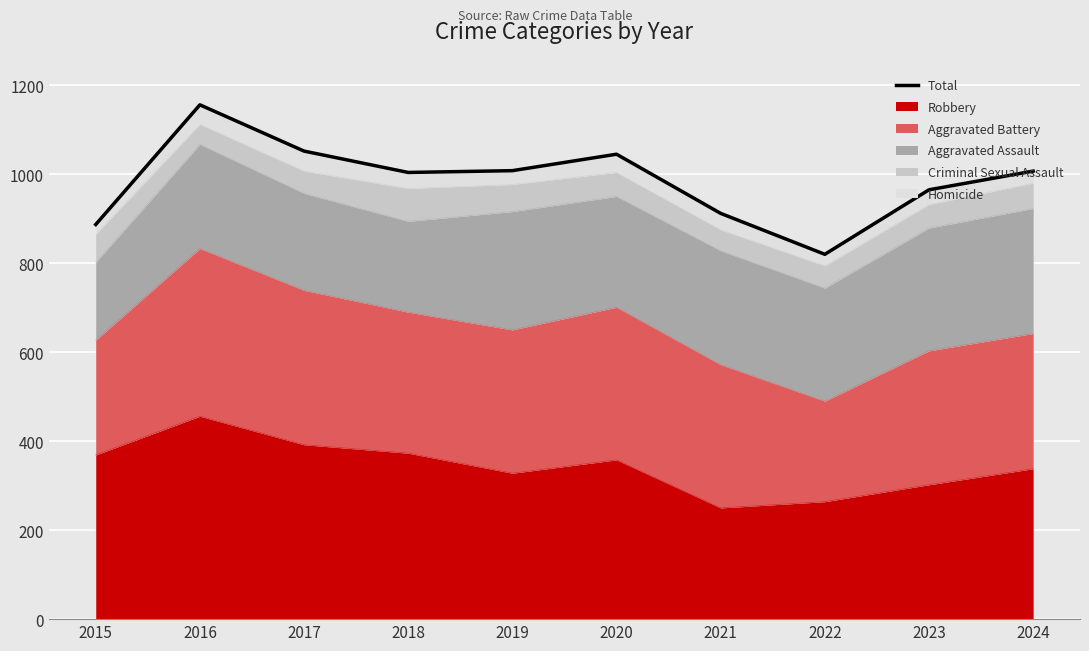

What is the value of the 5th point from the left?

1008